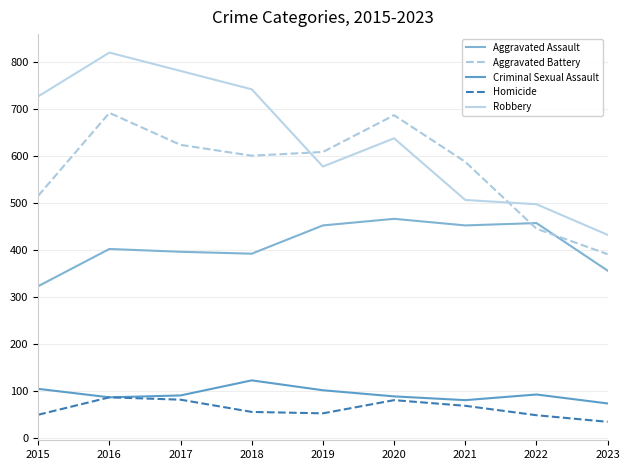

What is the minimum value shown in the chart?

35